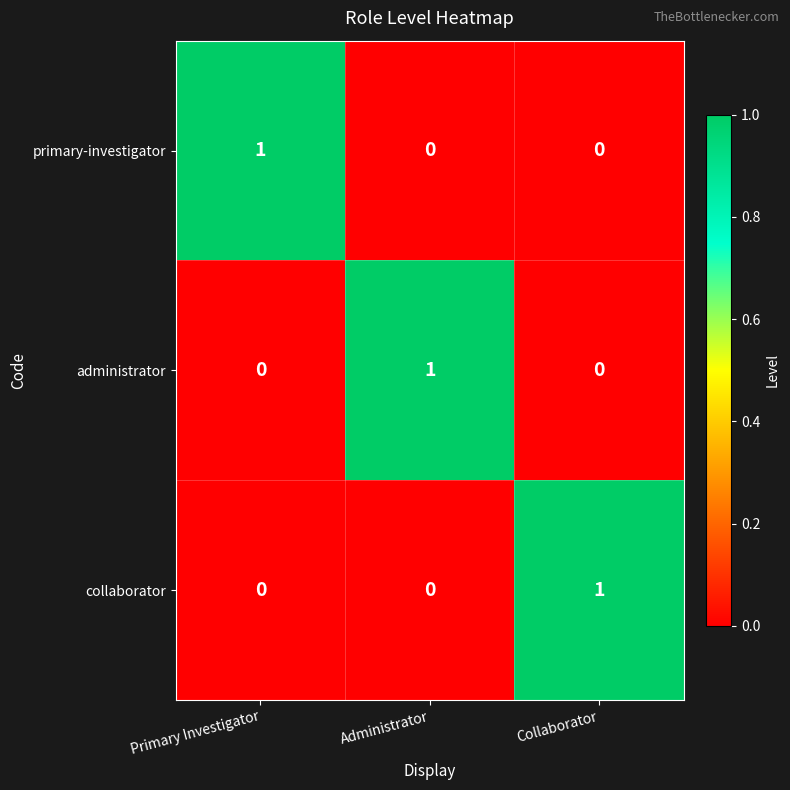

How many collaborator values are between 0 and 1?

3